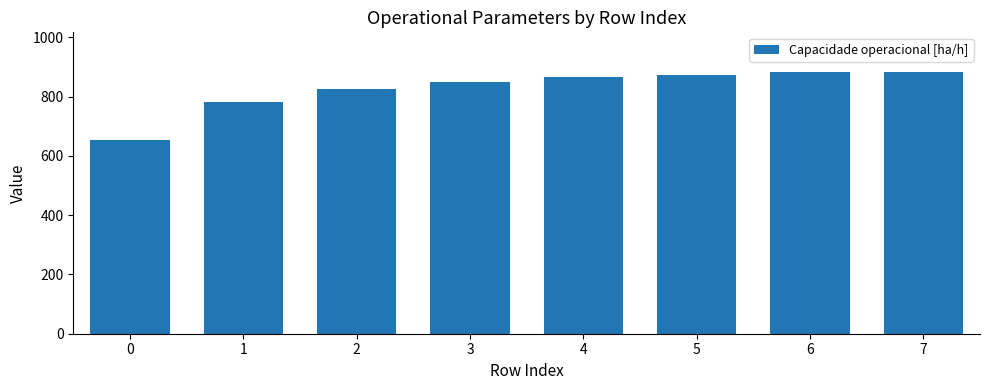

What is the ratio of the value at 7 to the value at 4?

1.0